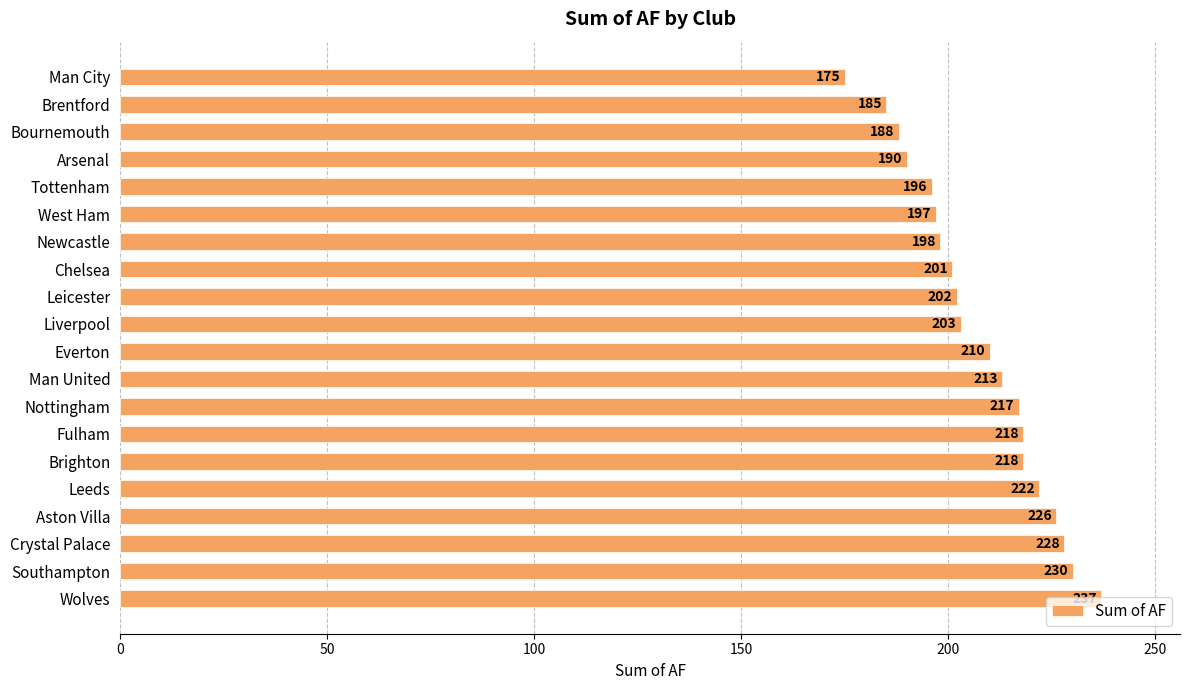

What is the sum of the values at Fulham and Newcastle?

416